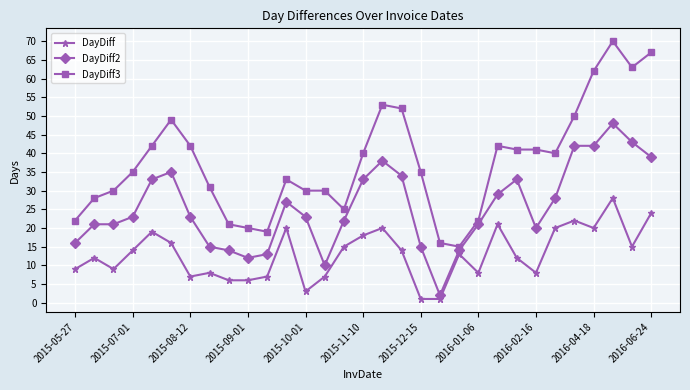

Which series has the largest total across all categories?

DayDiff3